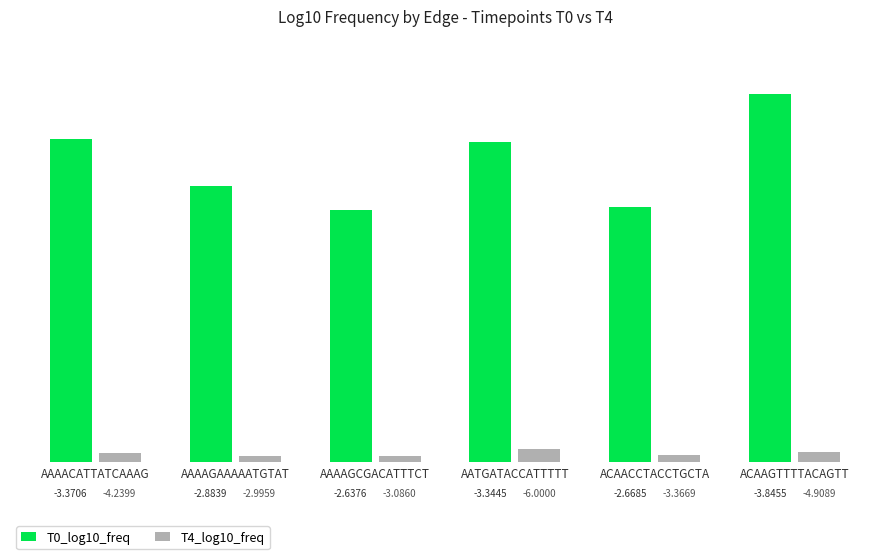

Is it true that T4_log10_freq equals 0.0 at AAAACATTATCAAAG?

False